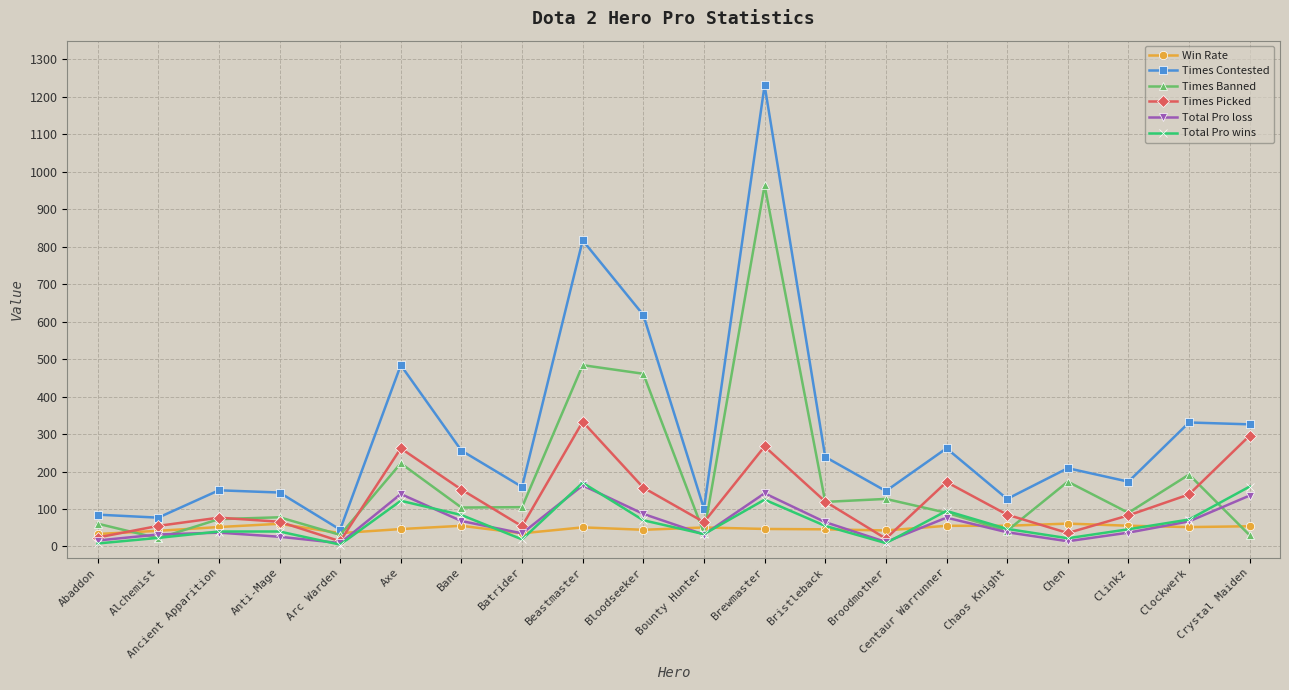

Which label corresponds to the largest value in the chart?

Brewmaster